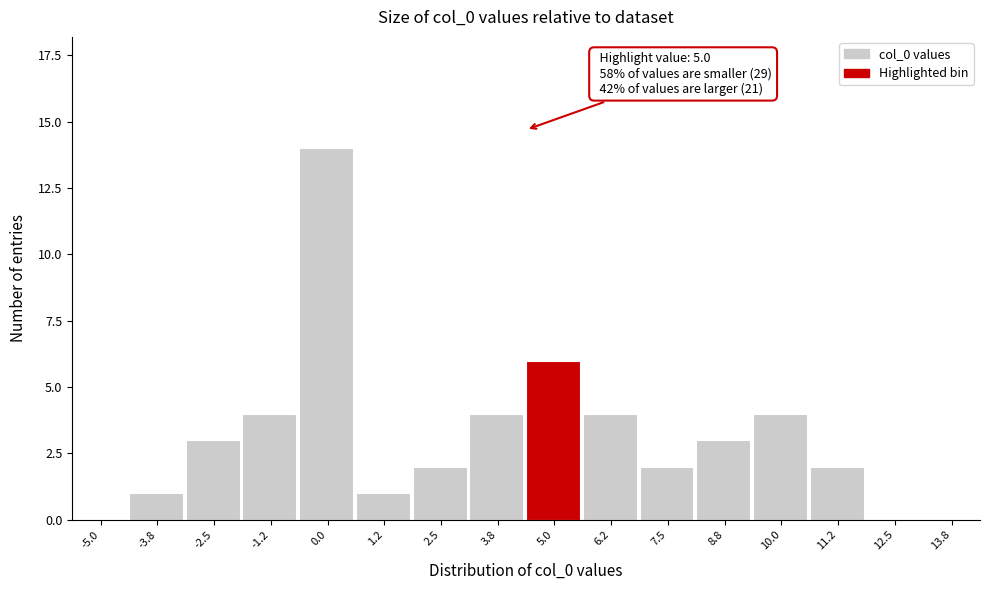

Reading left to right, transcribe all the data shown in this chart.

-5.0=0	-3.8=1	-2.5=3	-1.2=4	0.0=14	1.2=1	2.5=2	3.8=4	5.0=6	6.2=4	7.5=2	8.8=3	10.0=4	11.2=2	12.5=0	13.8=0